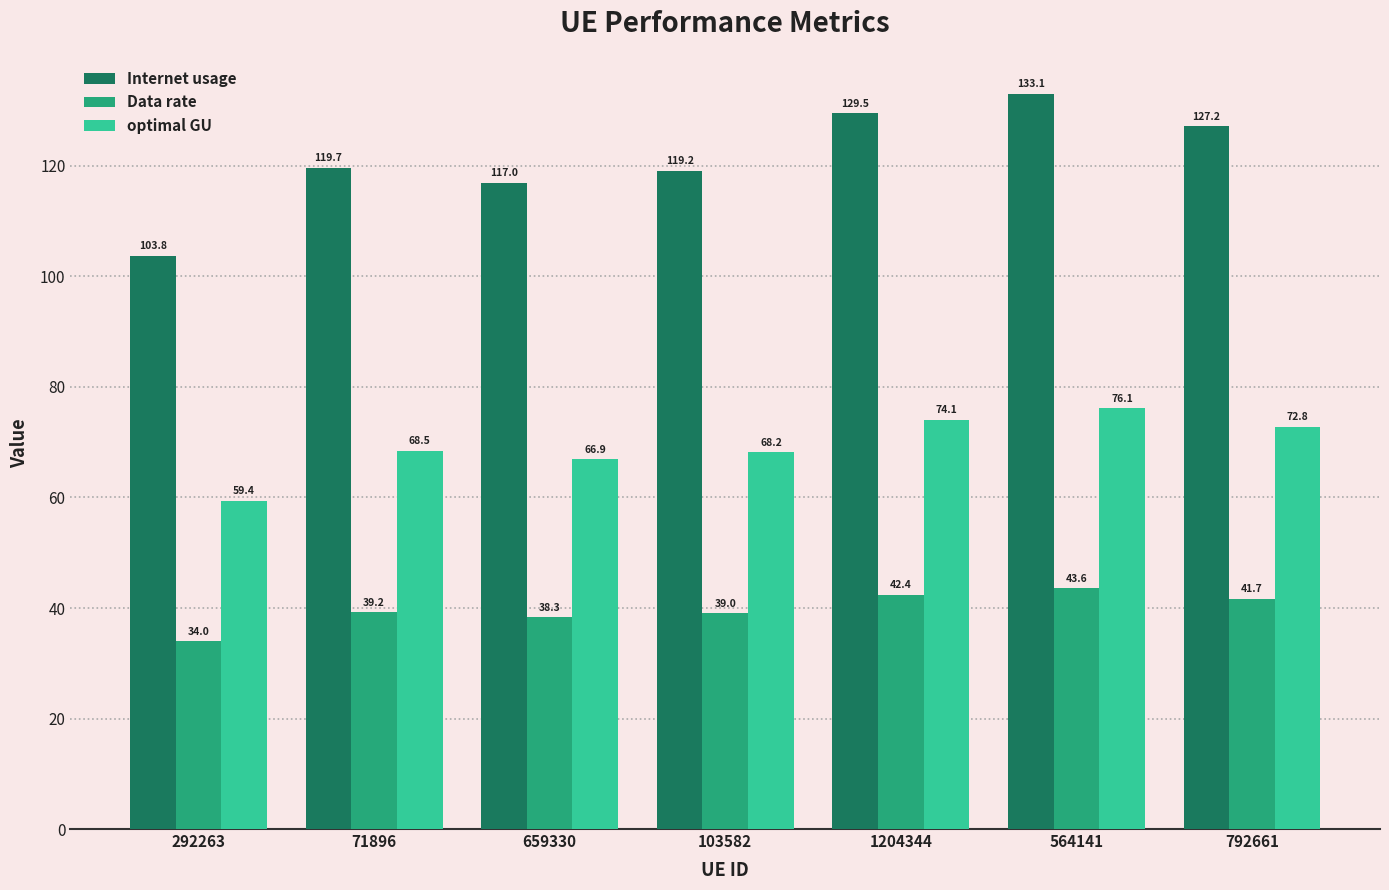

What is the label of the 5th bar from the right?

659330